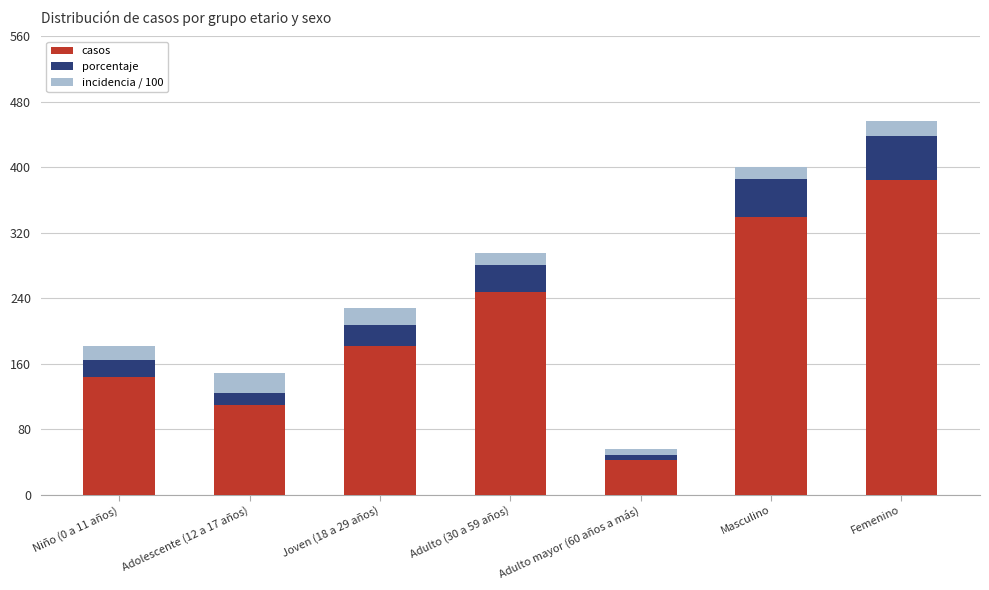

What is the difference between the second highest and minimum values in the casos series?

297.0